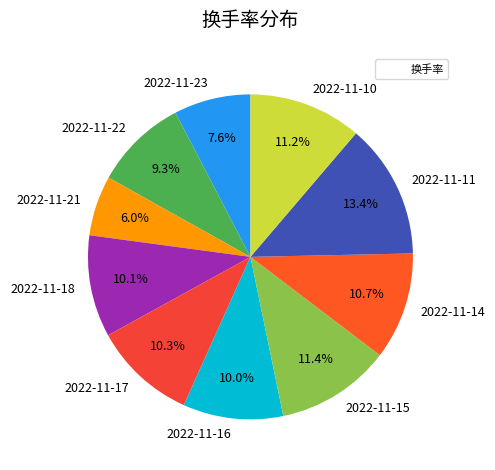

Does 2022-11-21 account for over 50% of the chart?

No